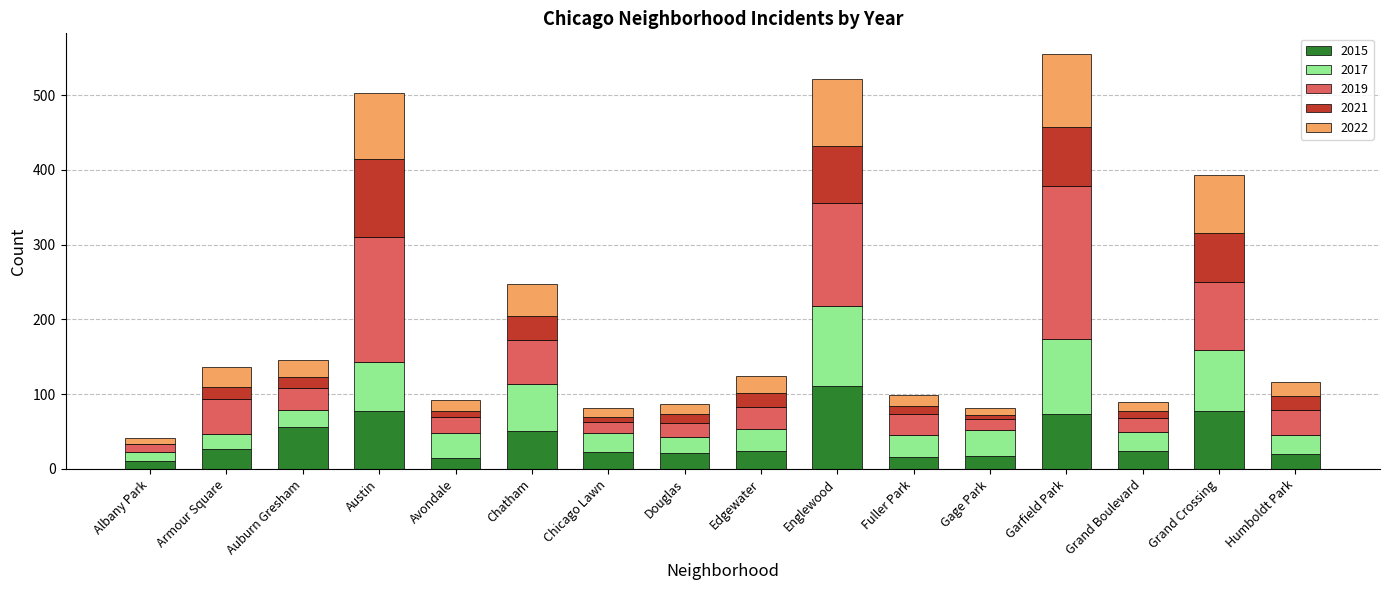

Does the chart contain stacked bars?

Yes